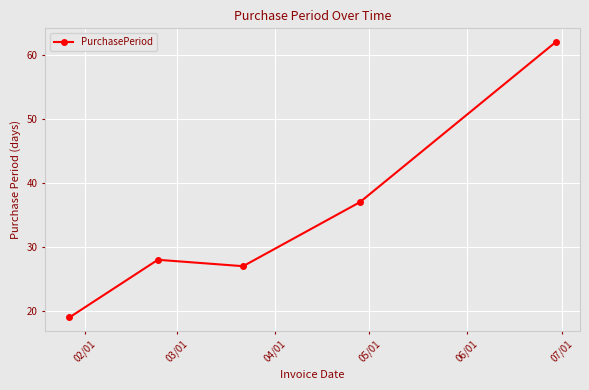

How many interior local valleys (lower than both neighbors) does the data have?

1